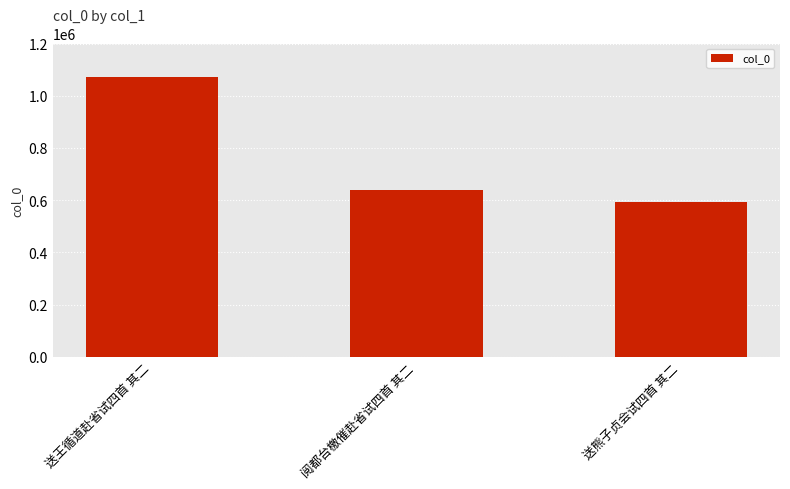

What is the maximum value shown in the chart?

1073599